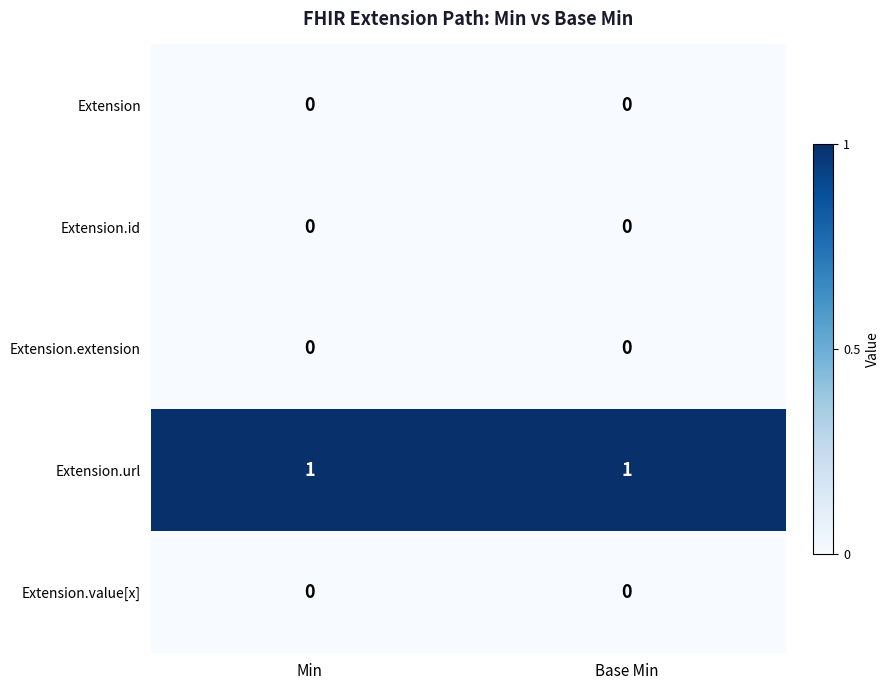

Is it true that Extension.value[x] equals 0 at Min?

True